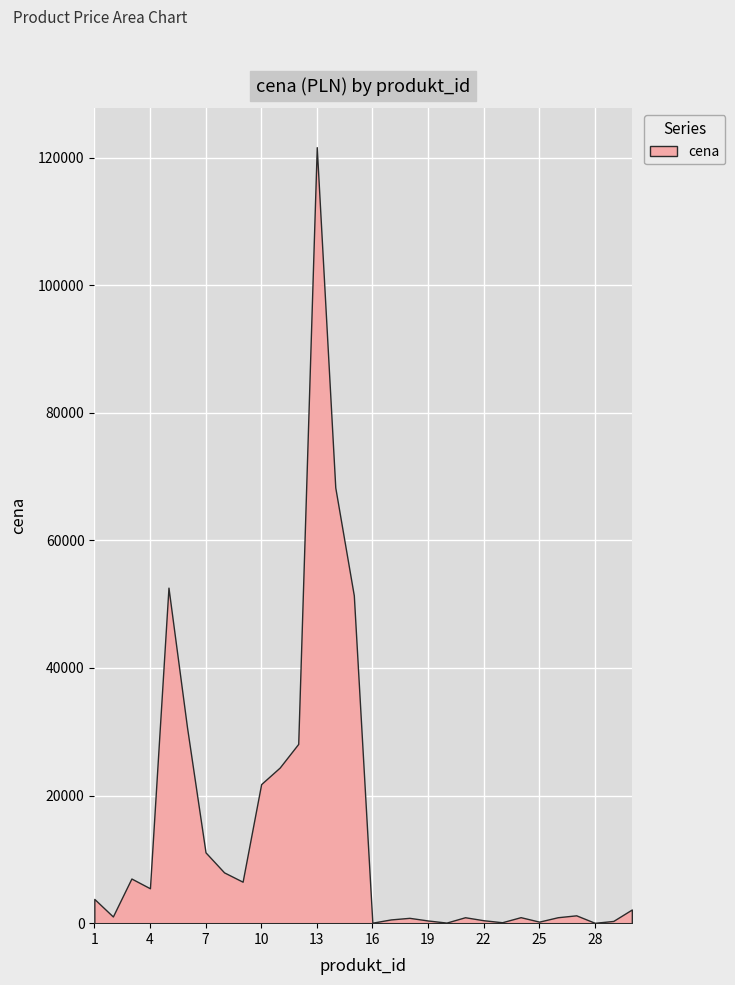

What is the lowest value of the cena series?

56.0